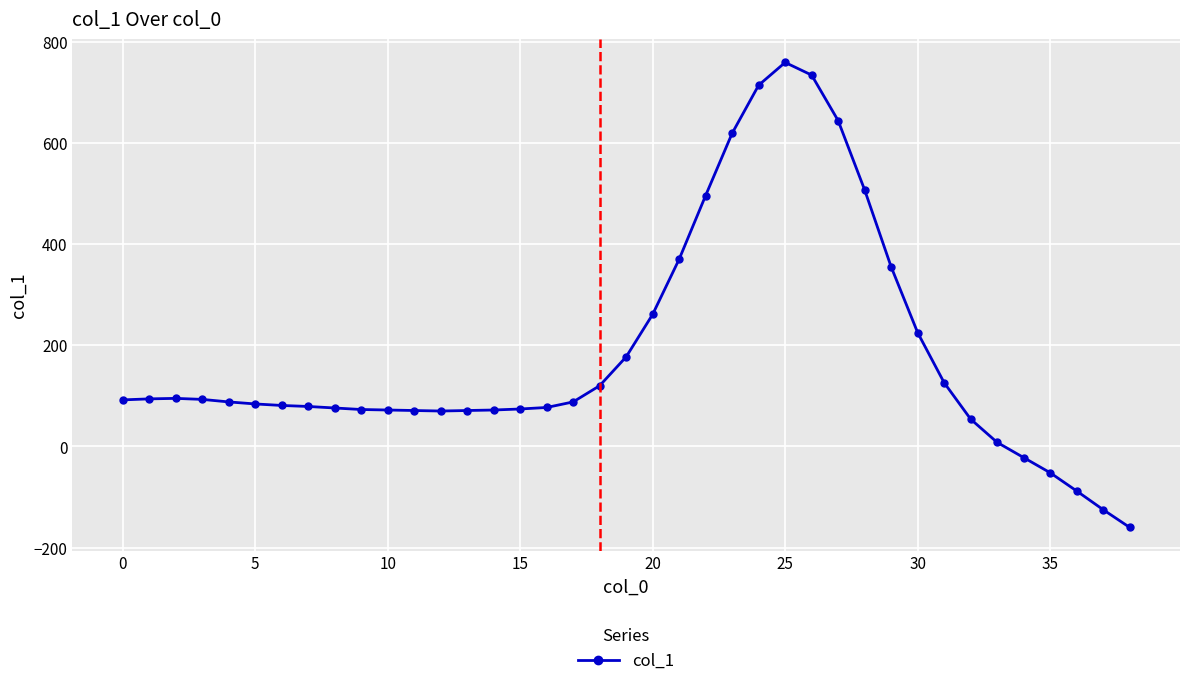

What is the difference between the maximum and minimum values?

919